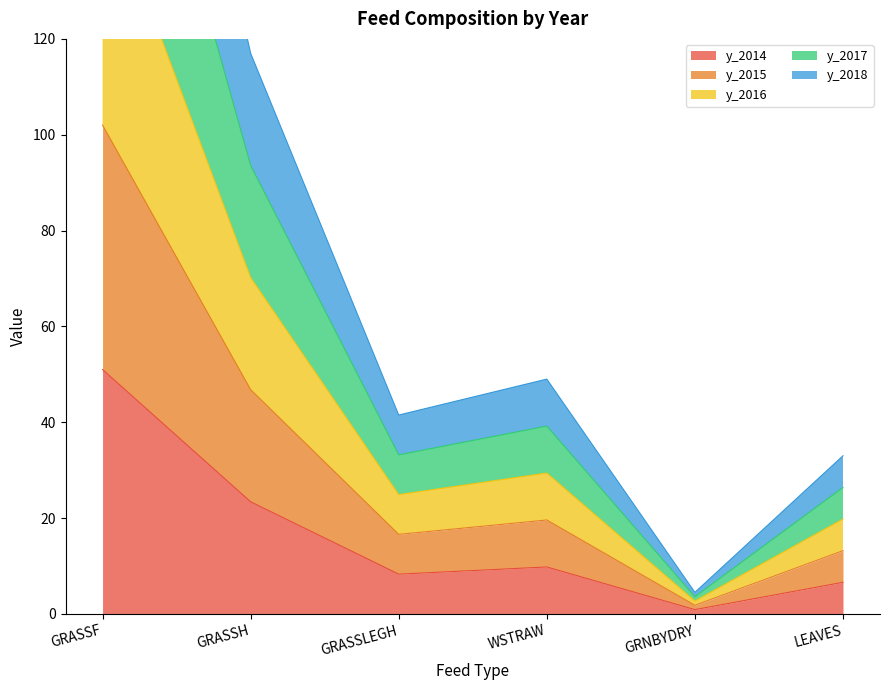

At which label does y_2014 reach its minimum?

GRNBYDRY